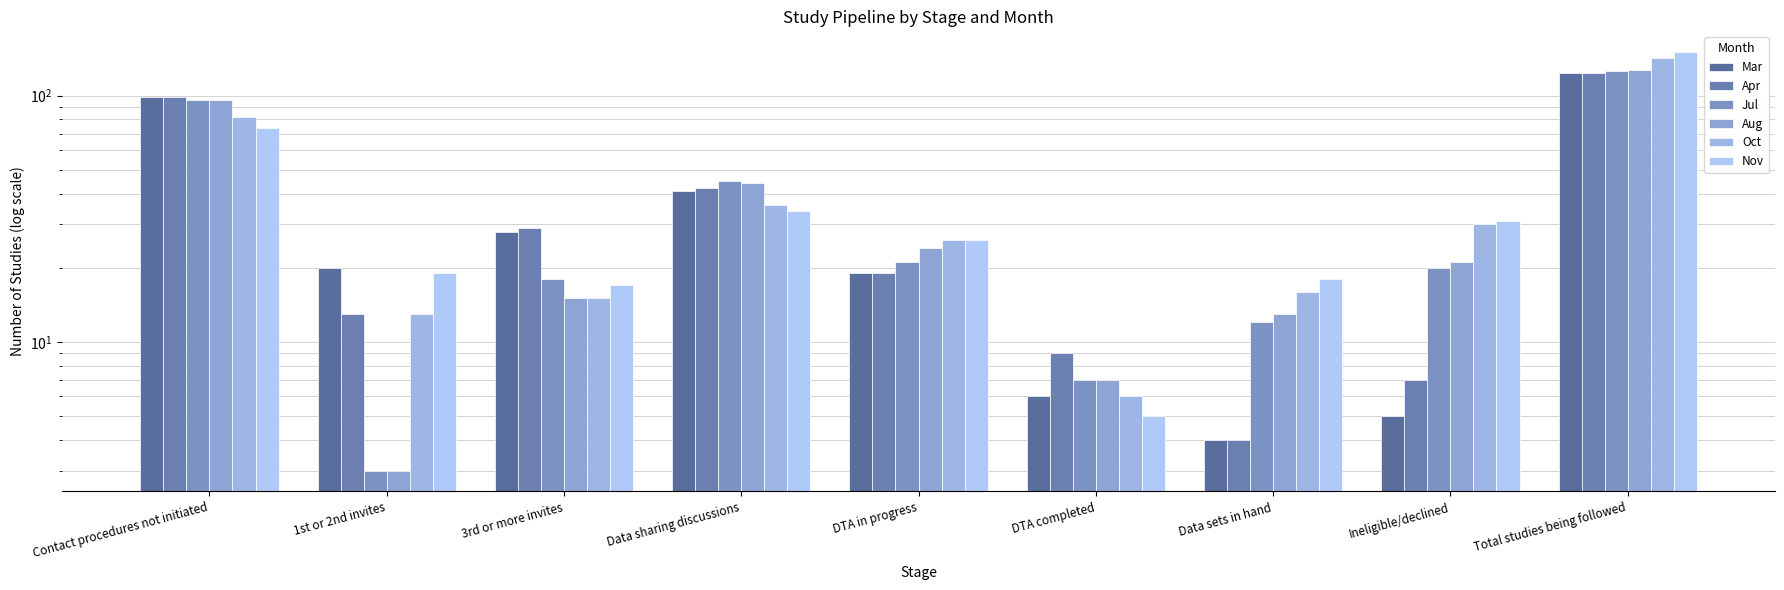

Which series has the largest range (max minus min)?

Nov